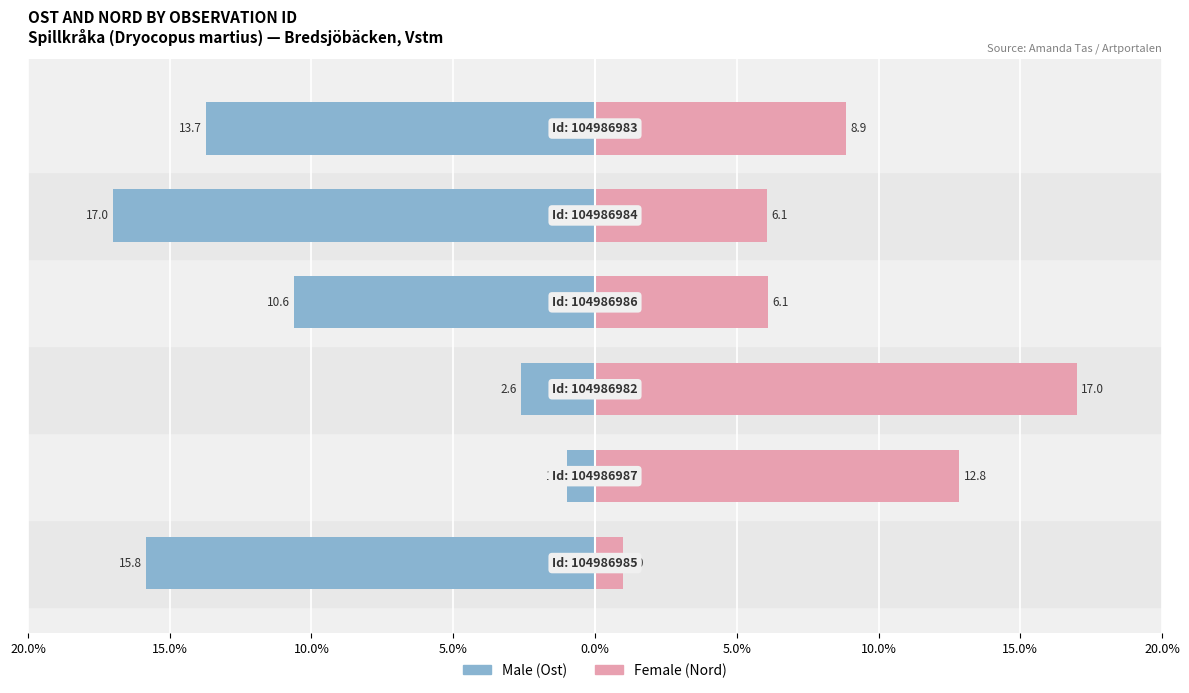

How many values in the Male series are below -10?

4